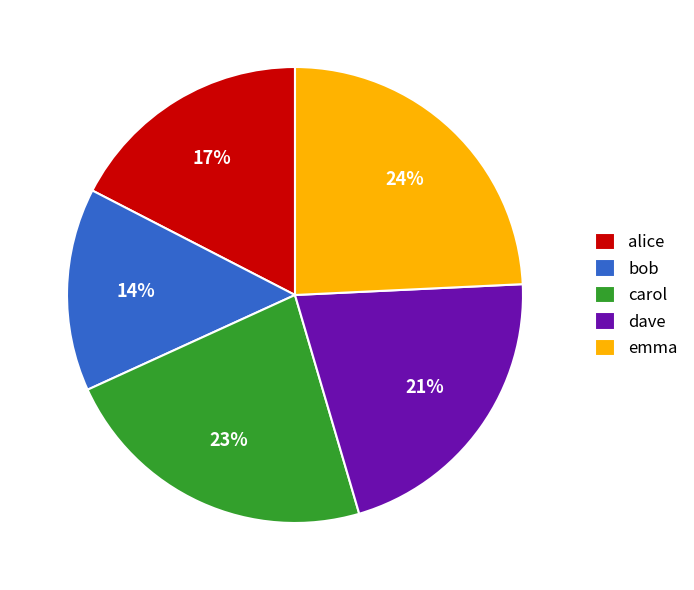

To the nearest percent, what percentage of the pie is bob?

14%